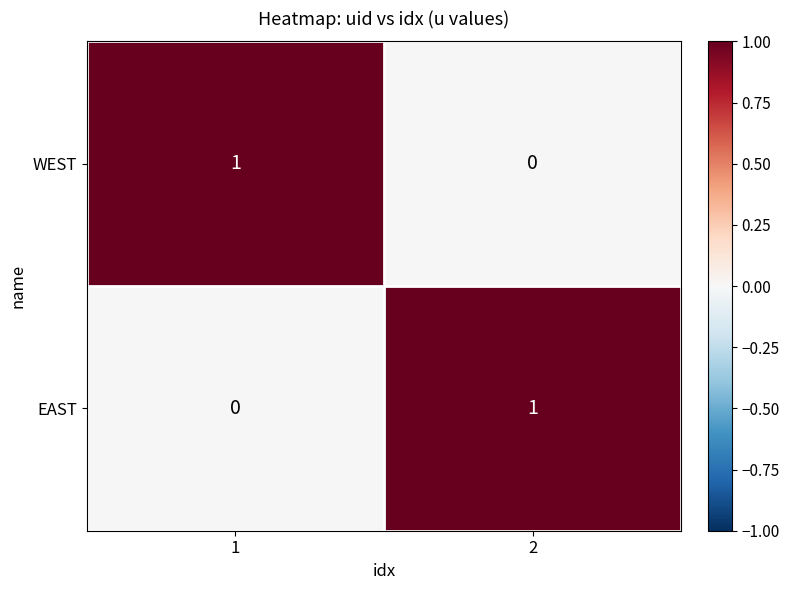

The WEST series shows 1 at 1. True or false?

True